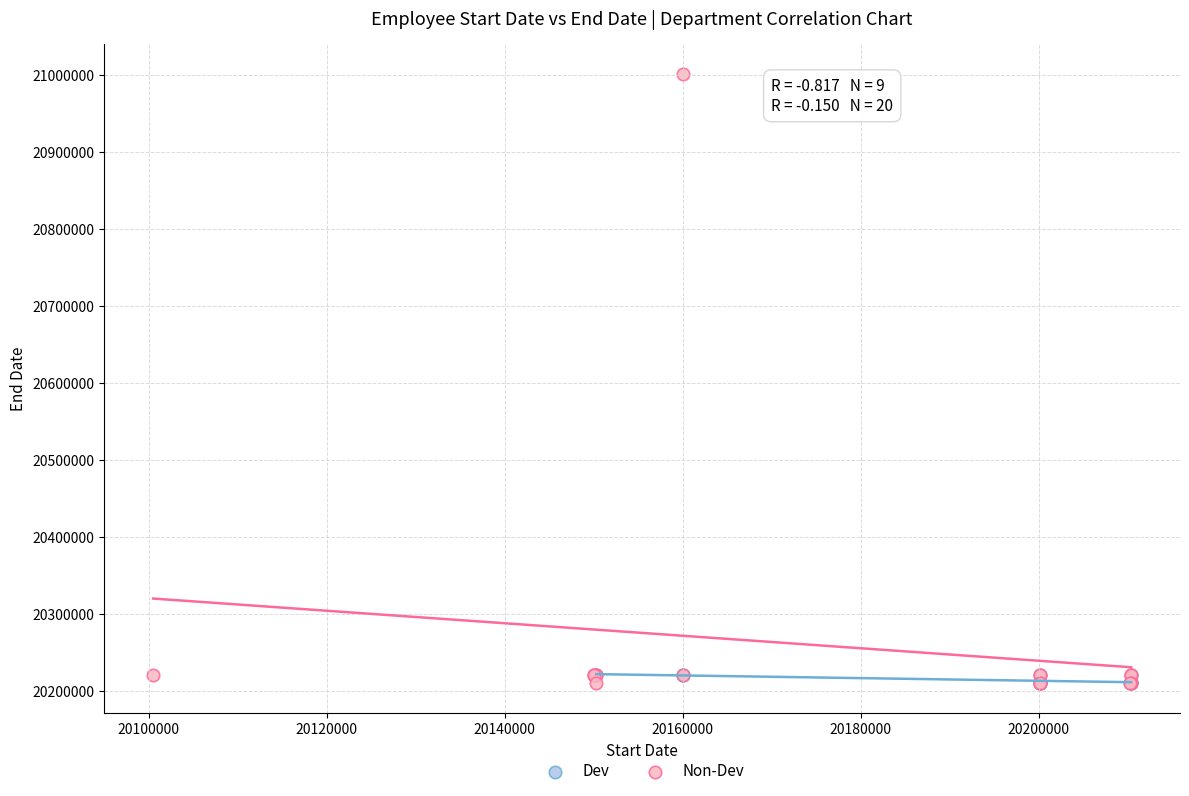

Which series contains the highest Y value?

Non-Dev